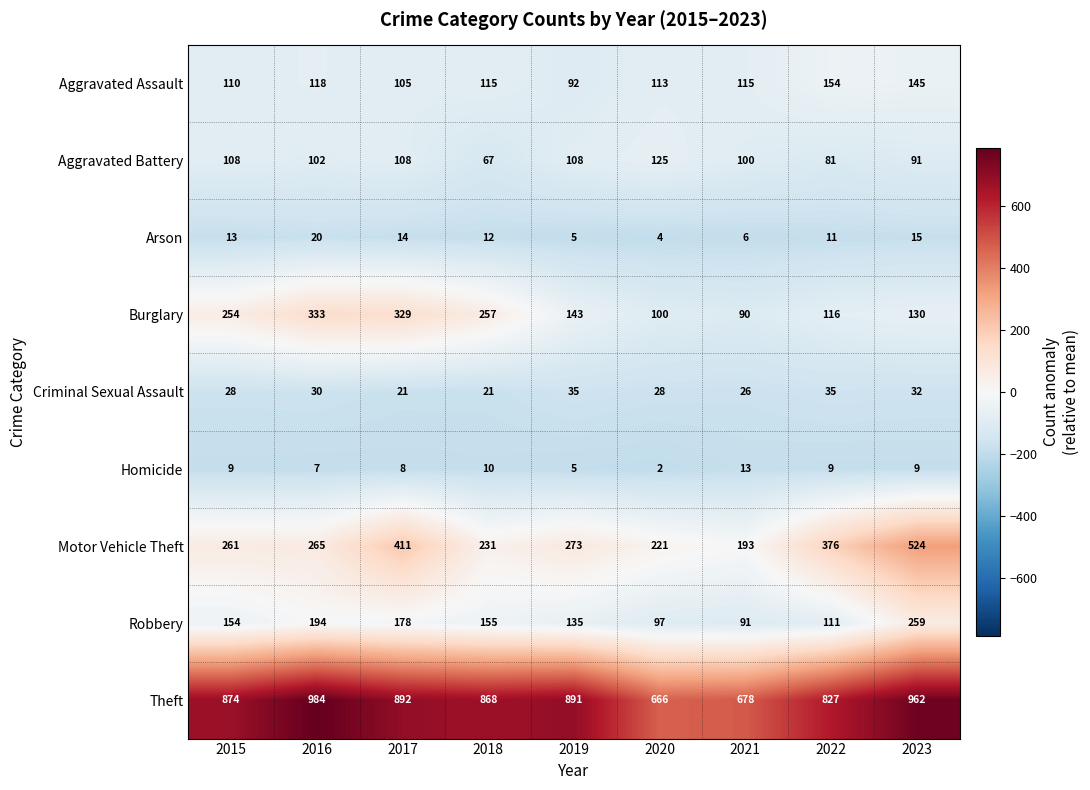

Rank the series by their maximum value, from highest to lowest.

Theft, Motor Vehicle Theft, Burglary, Robbery, Aggravated Assault, Aggravated Battery, Criminal Sexual Assault, Arson, Homicide